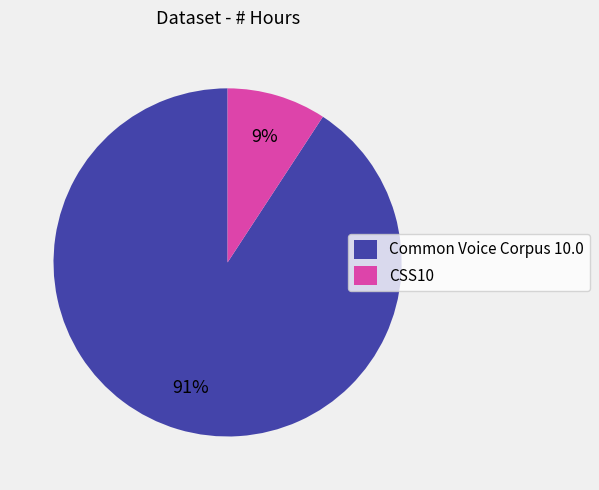

To the nearest percent, what is the difference between the largest and smallest slice percentages?

82%